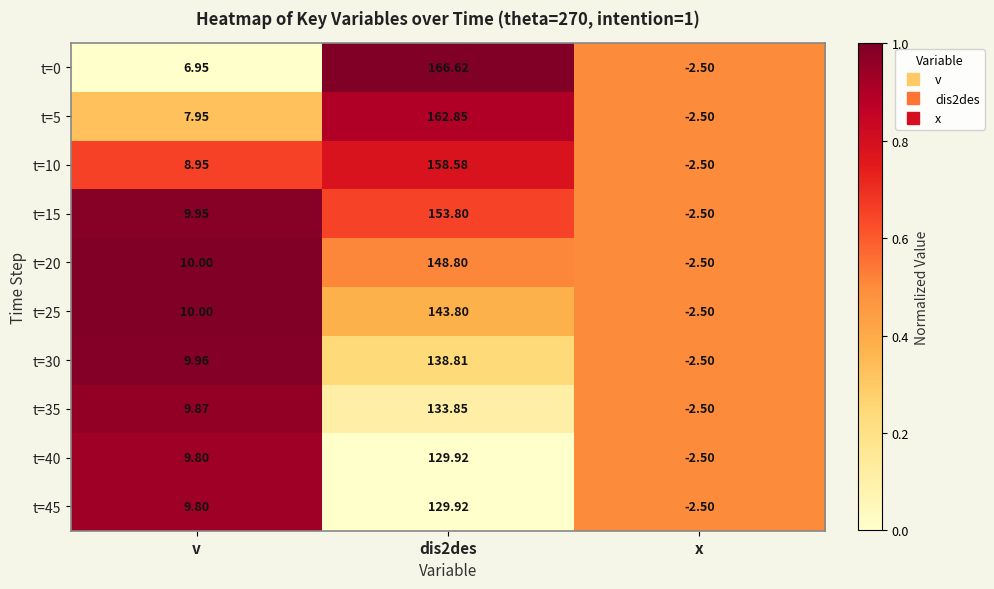

At which label does t=40 first exceed 9?

v